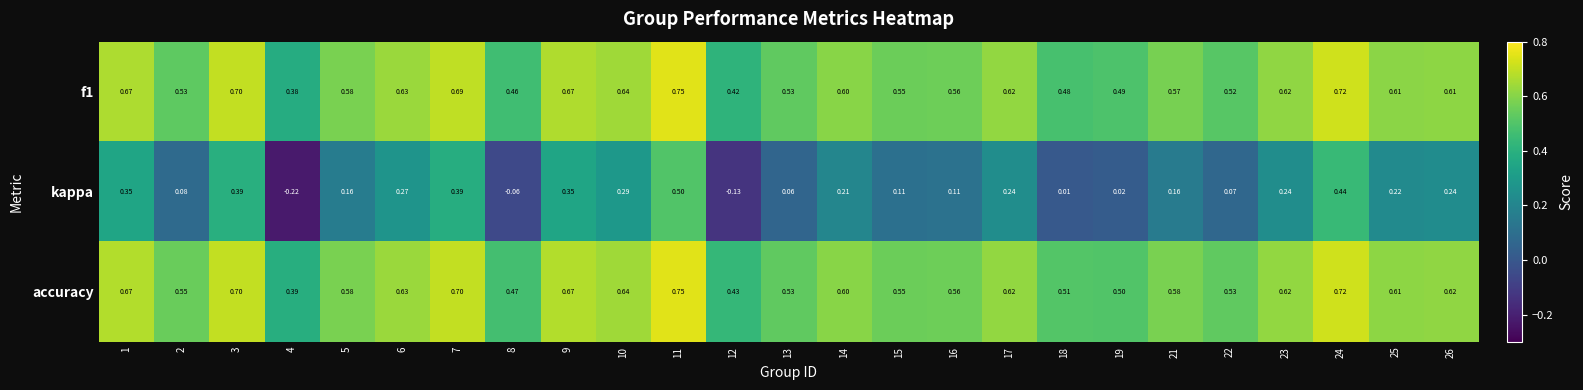

Is the value of kappa at 26 greater than the value of f1 at 12?

No